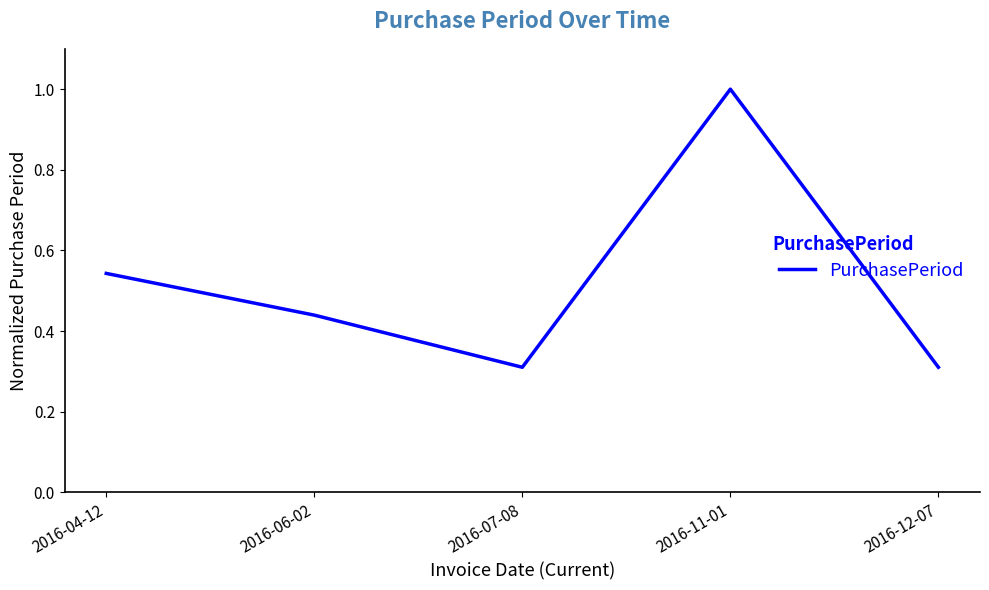

What position from the right is 2016-12-07?

1